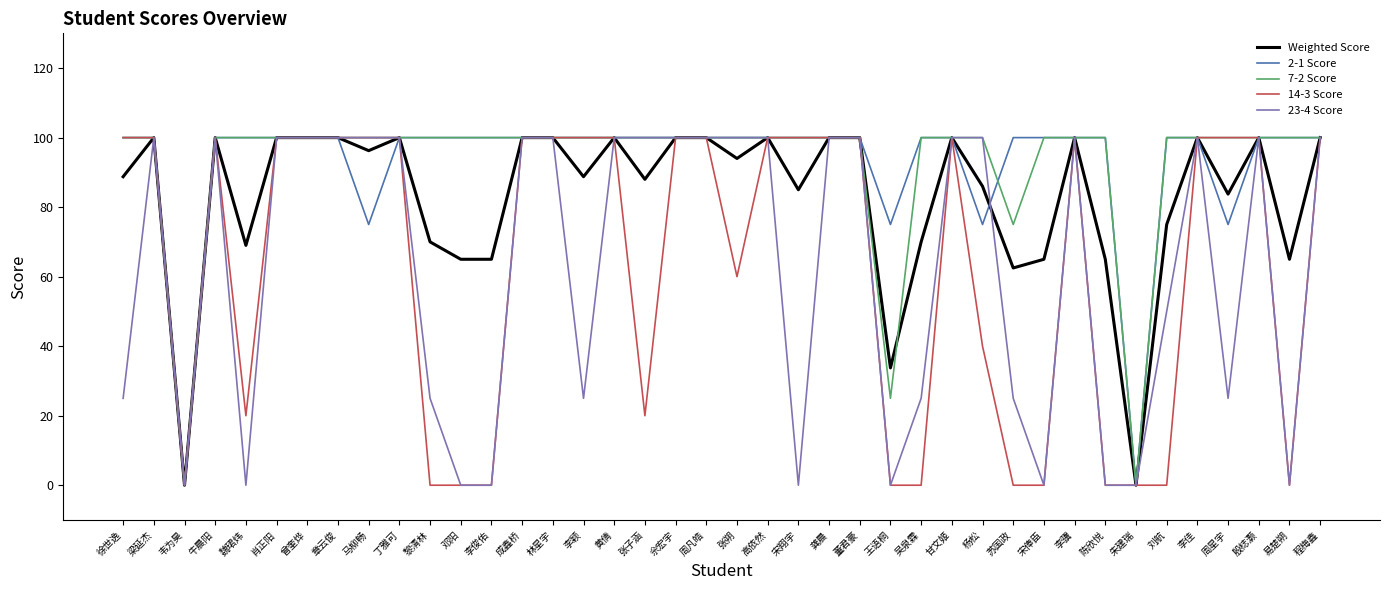

At which label does Weighted Score first exceed 96?

梁延杰